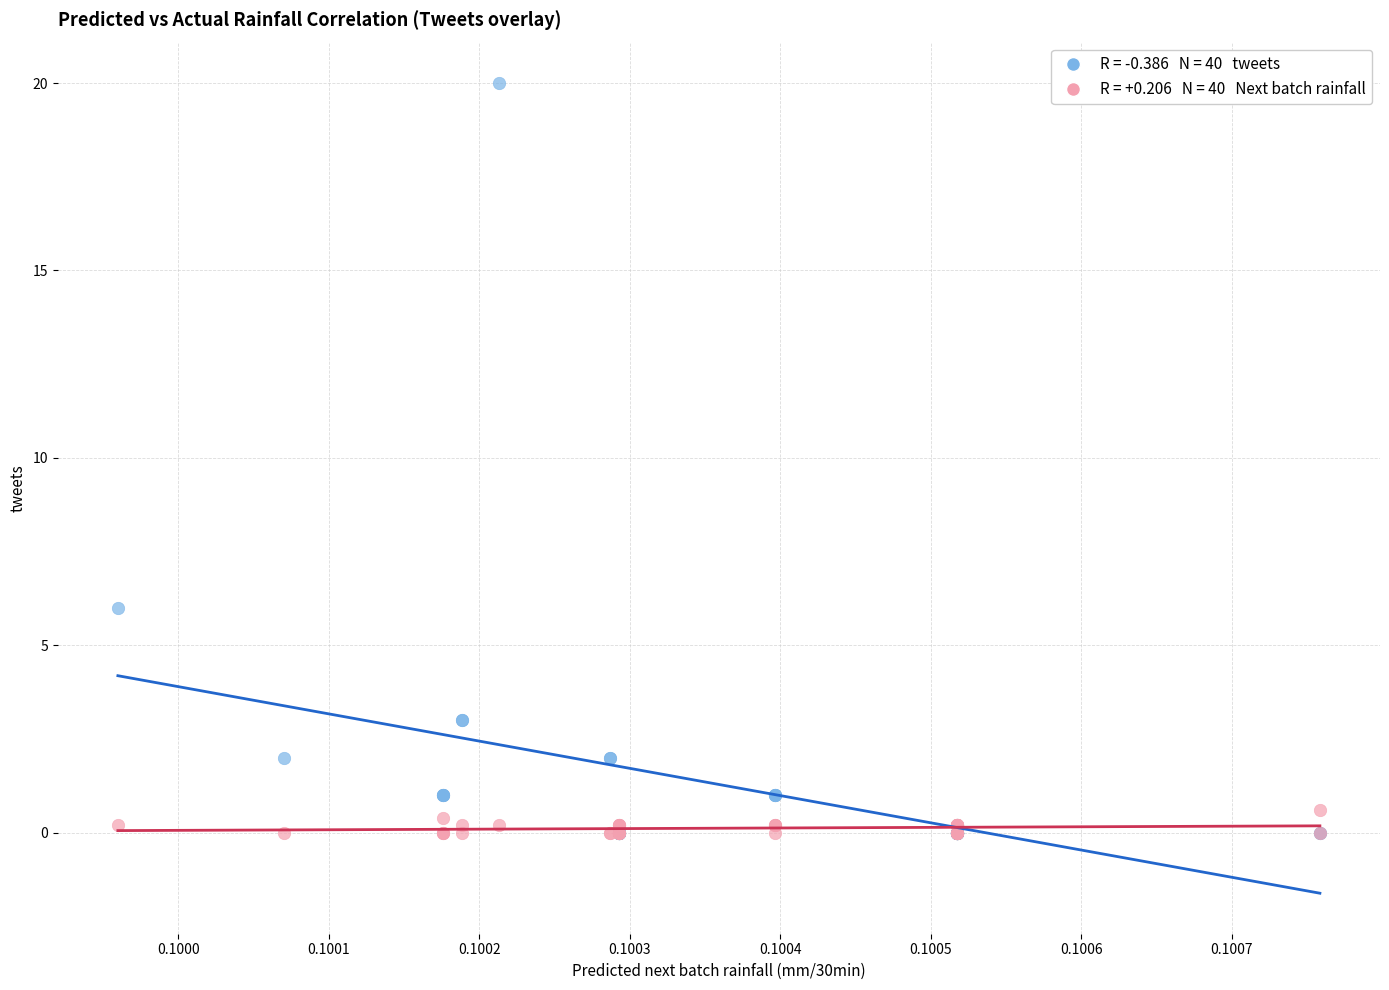

Across all series, what Y value is closest to 10?

6.0